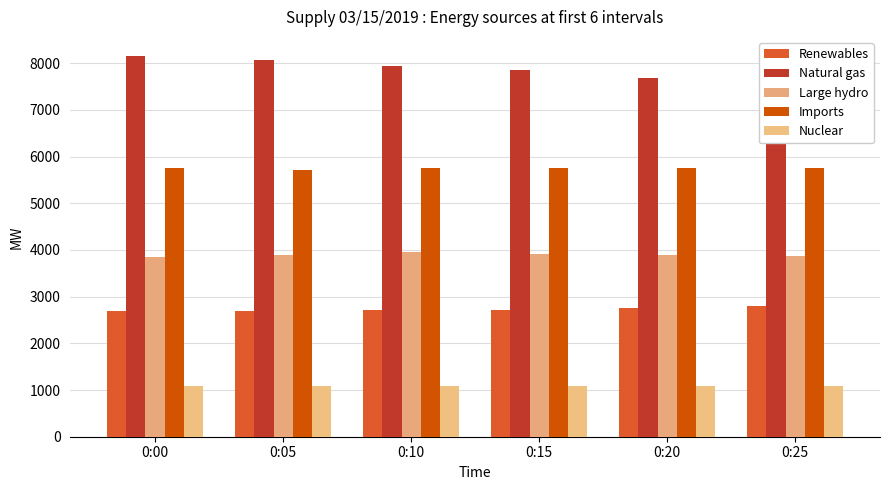

Which has a higher value, 0:00 or 0:10?

0:10